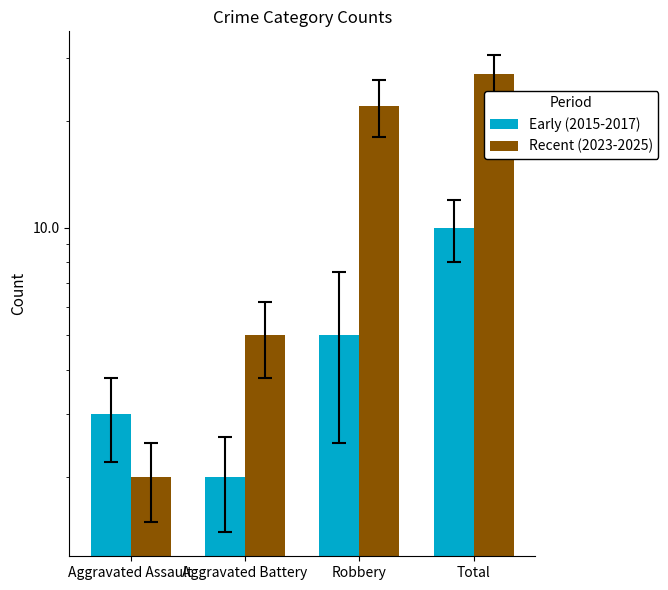

Read the Recent (2023-2025) value at Total.

27